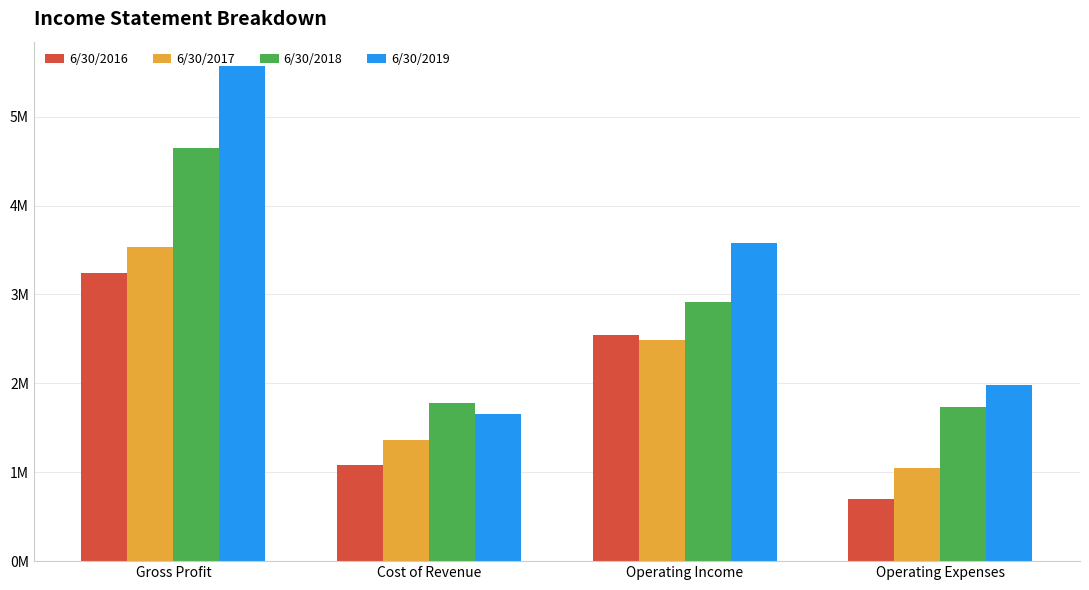

Does the chart contain stacked bars?

No